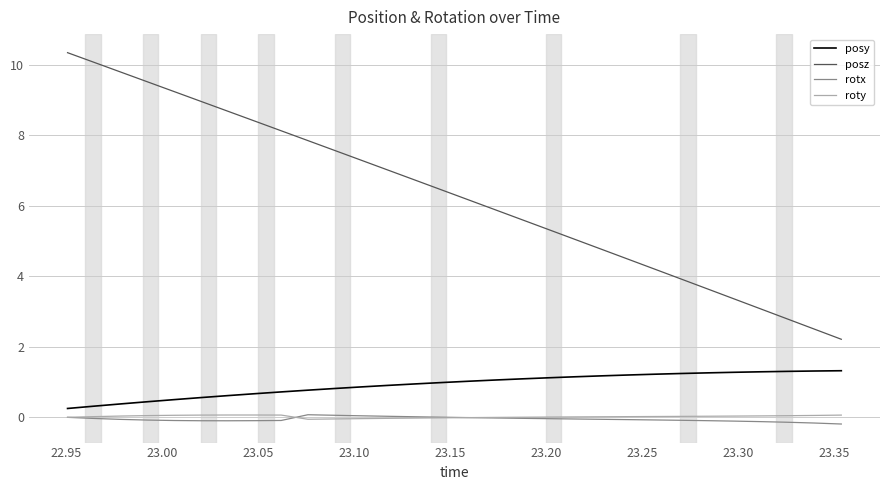

Which series has the widest spread of values?

posz